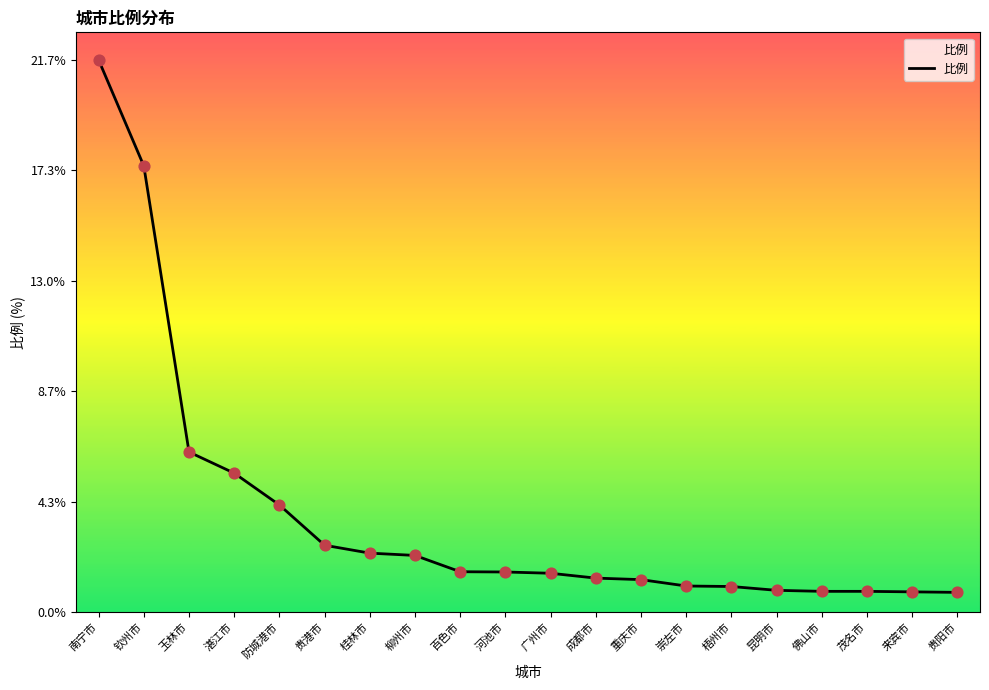

What is the ratio of the value at 重庆市 to the value at 防城港市?

0.3